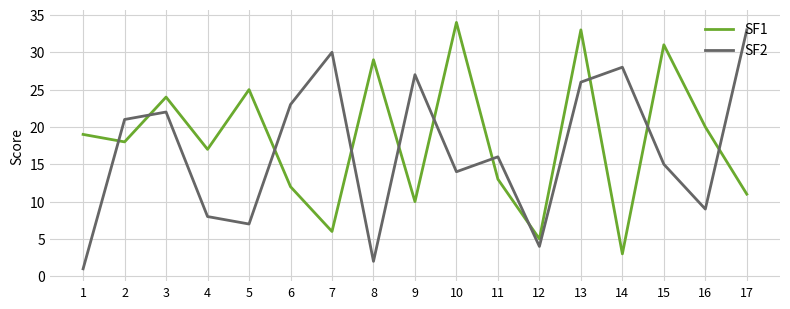

Which label corresponds to the largest value in the chart?

10